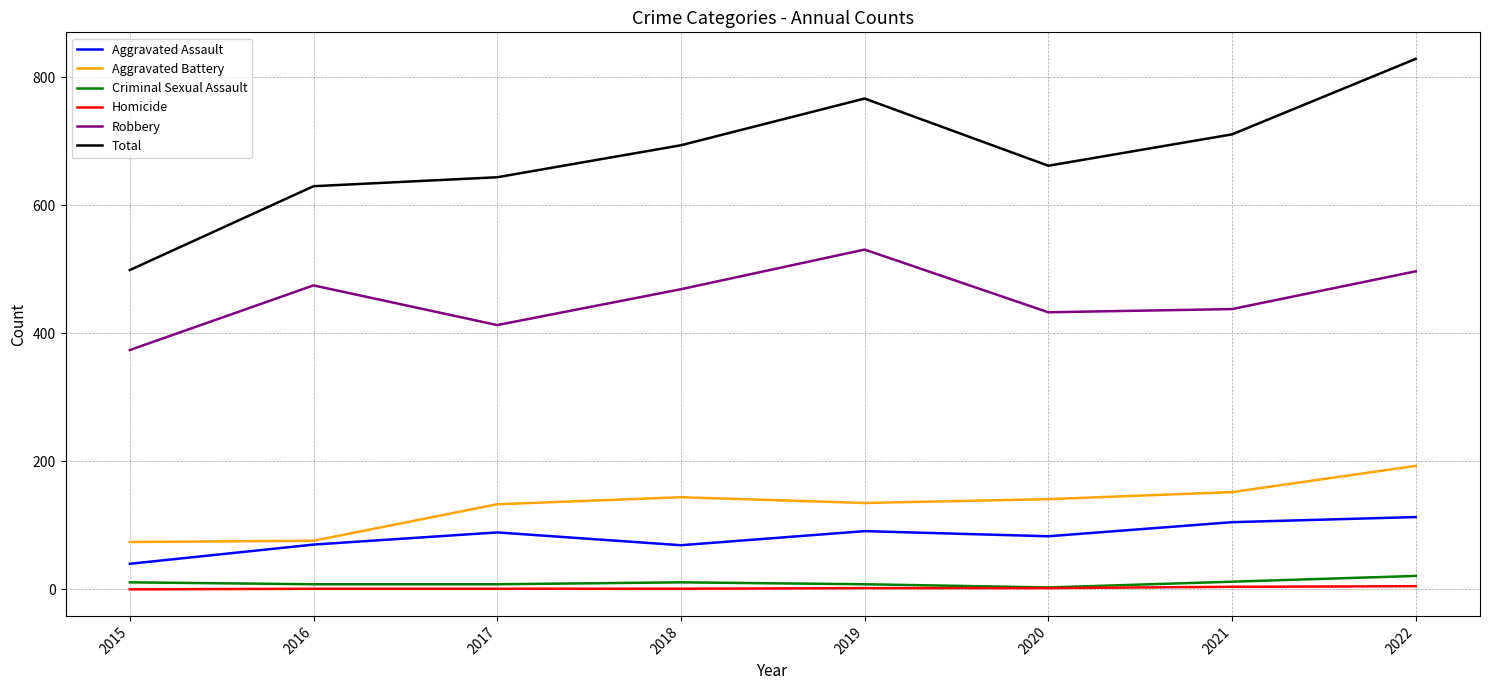

What is the difference between the Aggravated Assault values at 2018 and 2020?

14